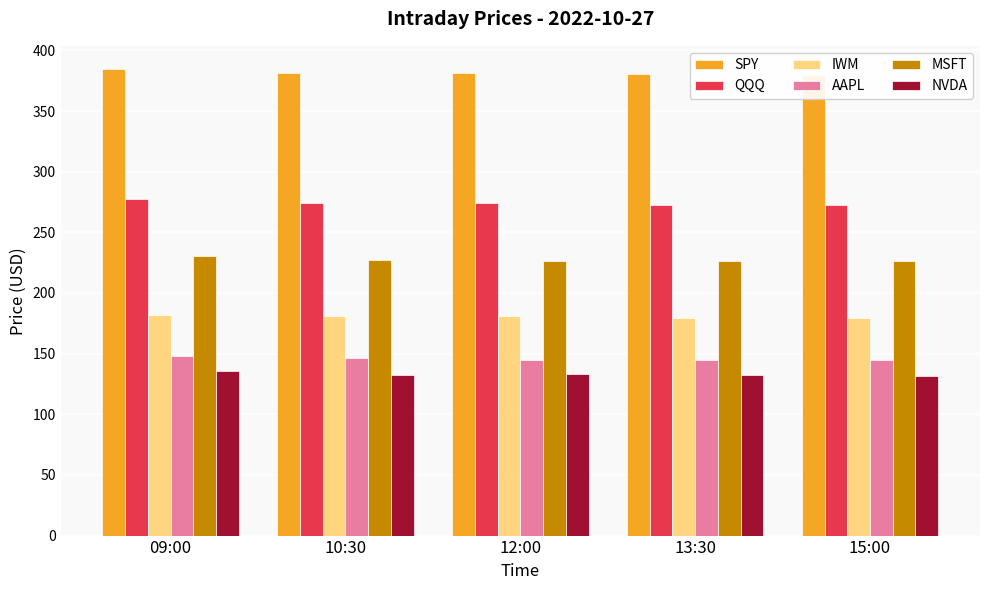

How many bars are there in total?

30